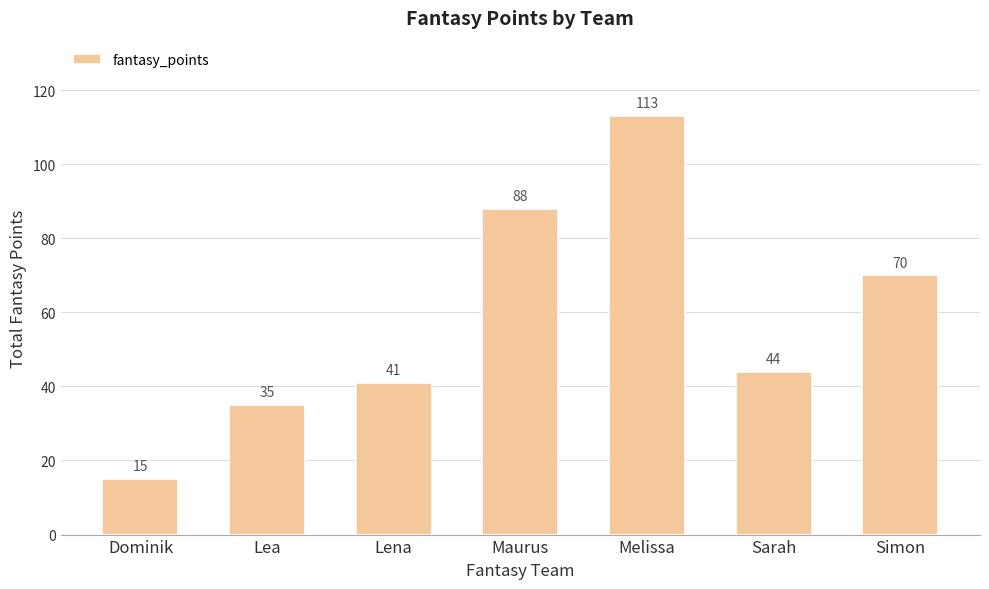

Between Lea and Sarah, which is larger?

Sarah